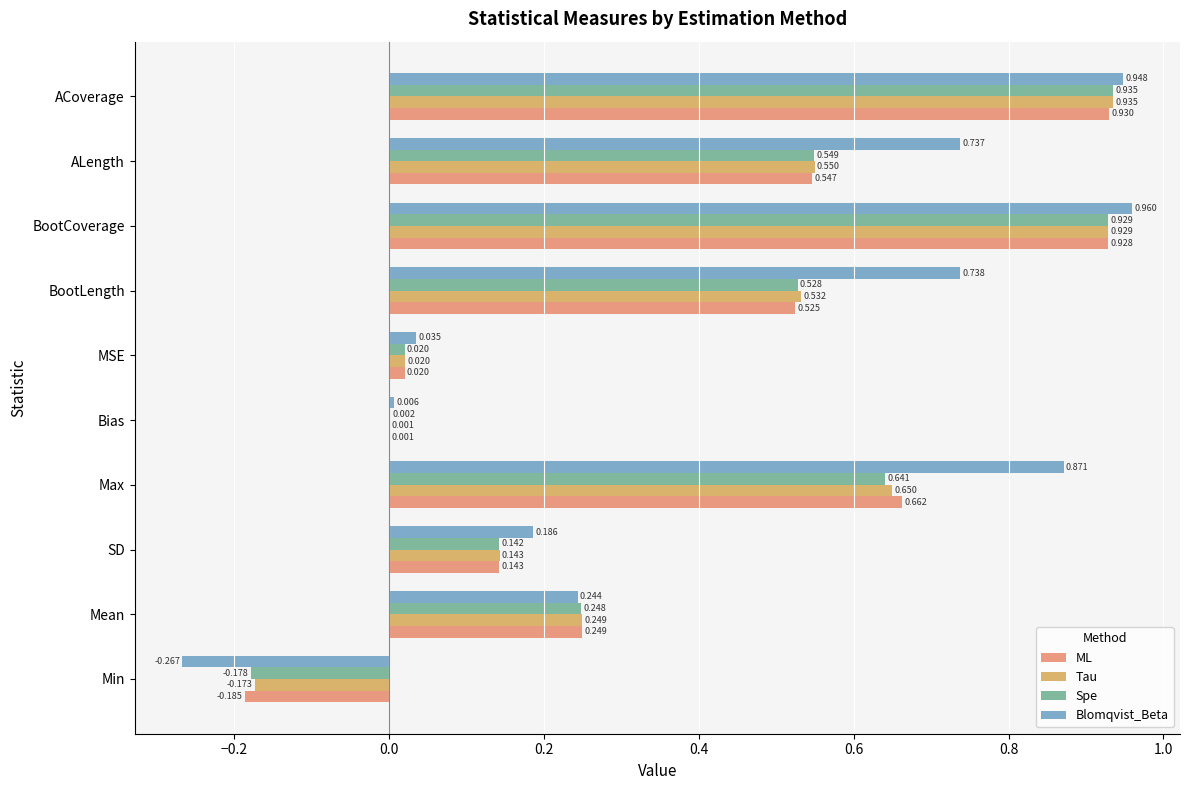

Which series has the widest spread of values?

Blomqvist_Beta